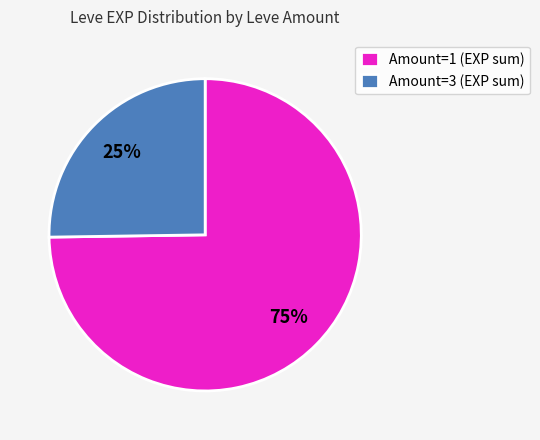

Is it true that Amount=1 (EXP sum) is 67% of the pie?

False